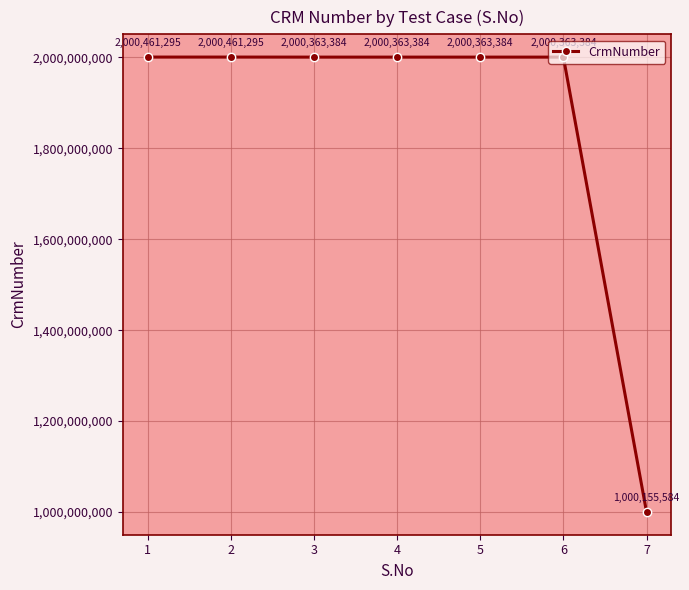

Reading right to left, transcribe all the data shown in this chart.

7=1000155584	6=2000363384	5=2000363384	4=2000363384	3=2000363384	2=2000461295	1=2000461295